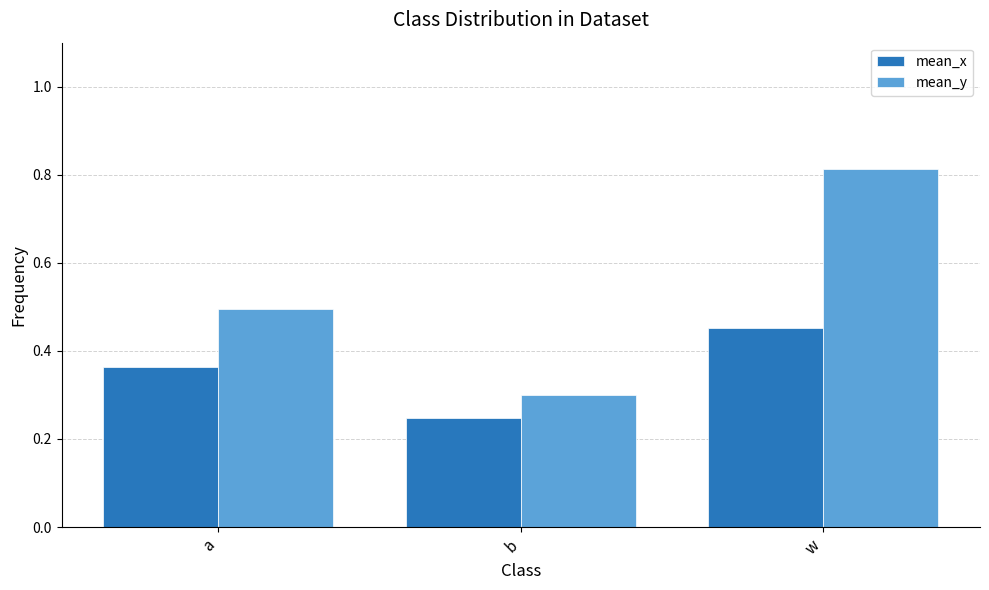

What is the total value across all series at w?

1.3